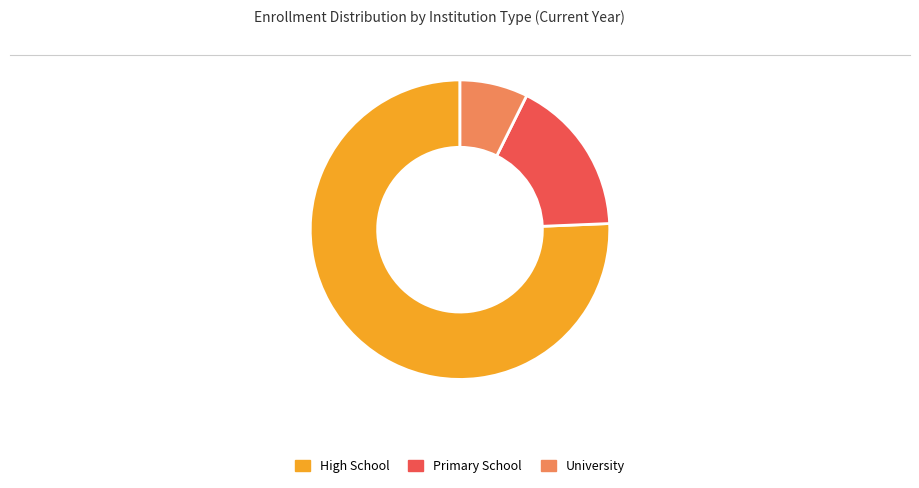

Which category has the smallest portion of the pie?

University